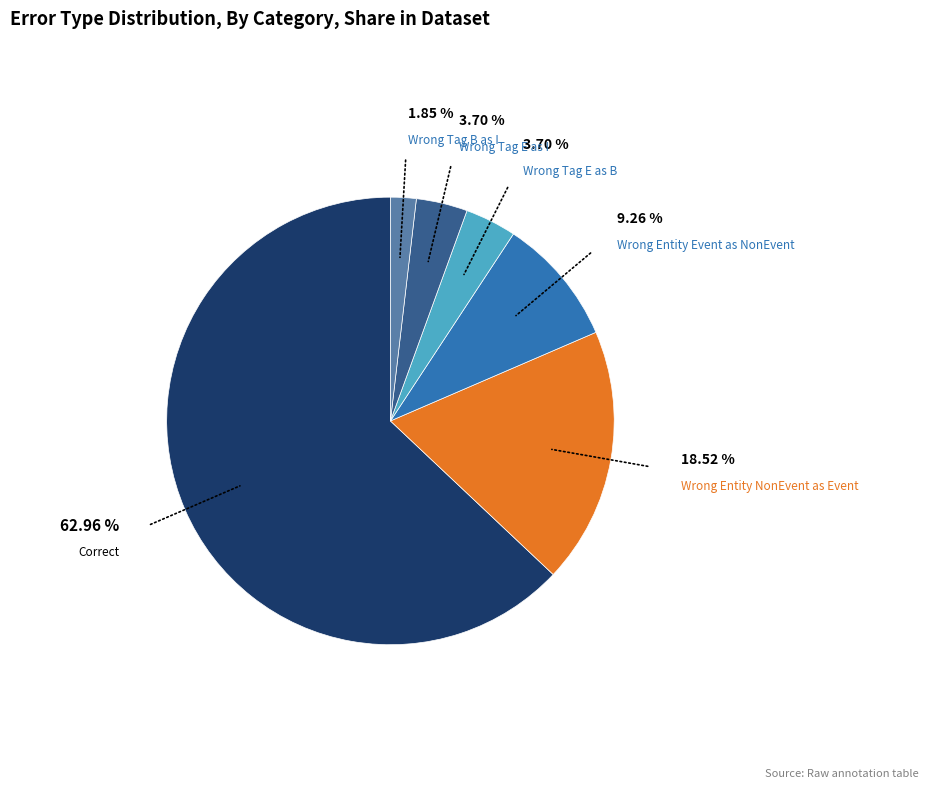

Is there any slice that represents more than half of the pie?

Yes